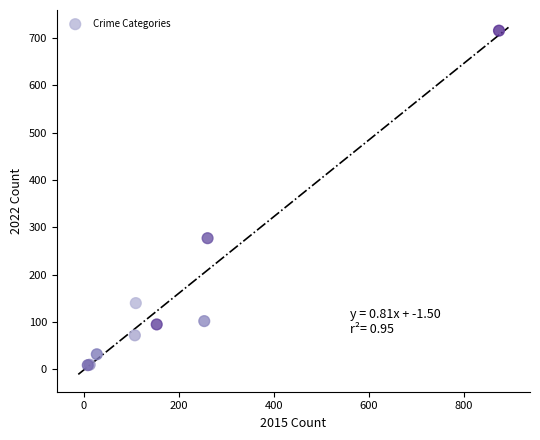

What Y value in the scatter plot is closest to 362?

277